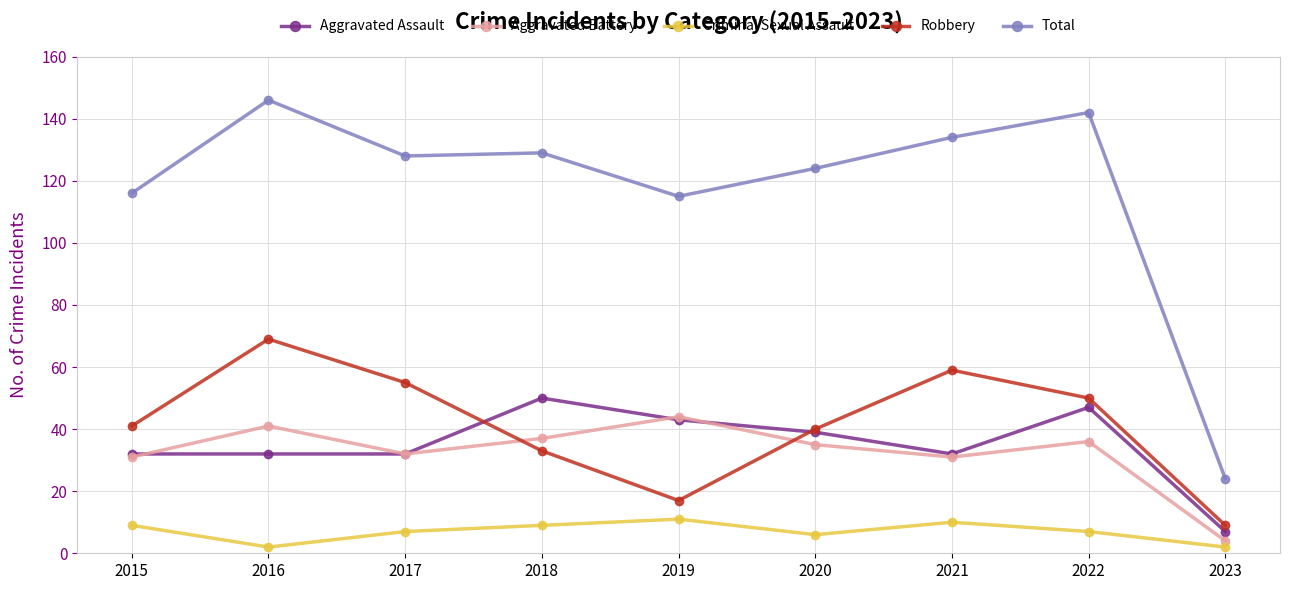

True or false: Robbery has more than 2 interior local peaks.

False